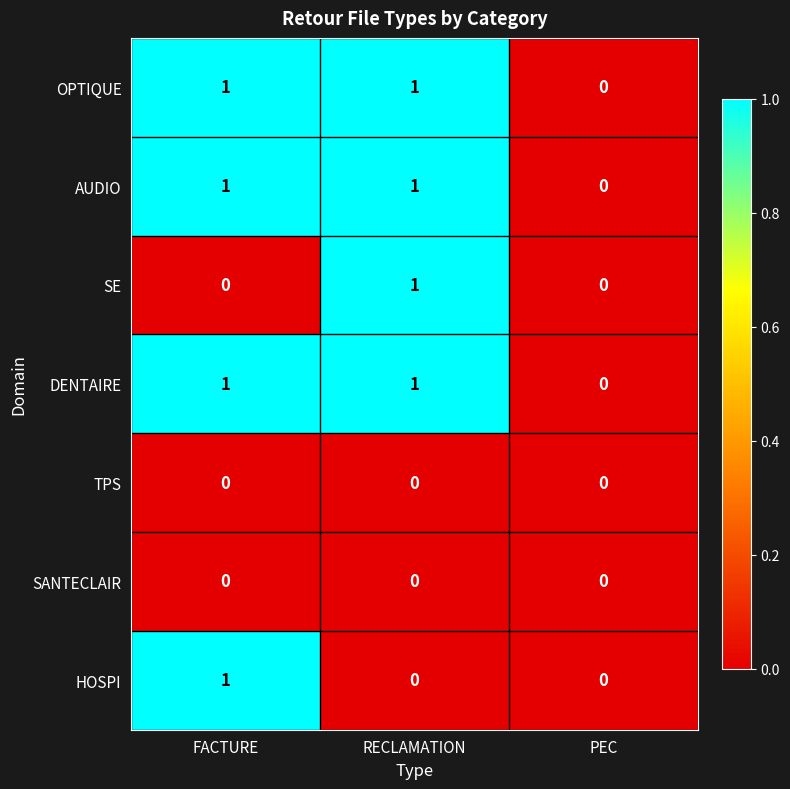

Reading left to right, extract all data points from this chart.

OPTIQUE: FACTURE=1	RECLAMATION=1	PEC=0
AUDIO: FACTURE=1	RECLAMATION=1	PEC=0
SE: FACTURE=0	RECLAMATION=1	PEC=0
DENTAIRE: FACTURE=1	RECLAMATION=1	PEC=0
TPS: FACTURE=0	RECLAMATION=0	PEC=0
SANTECLAIR: FACTURE=0	RECLAMATION=0	PEC=0
HOSPI: FACTURE=1	RECLAMATION=0	PEC=0